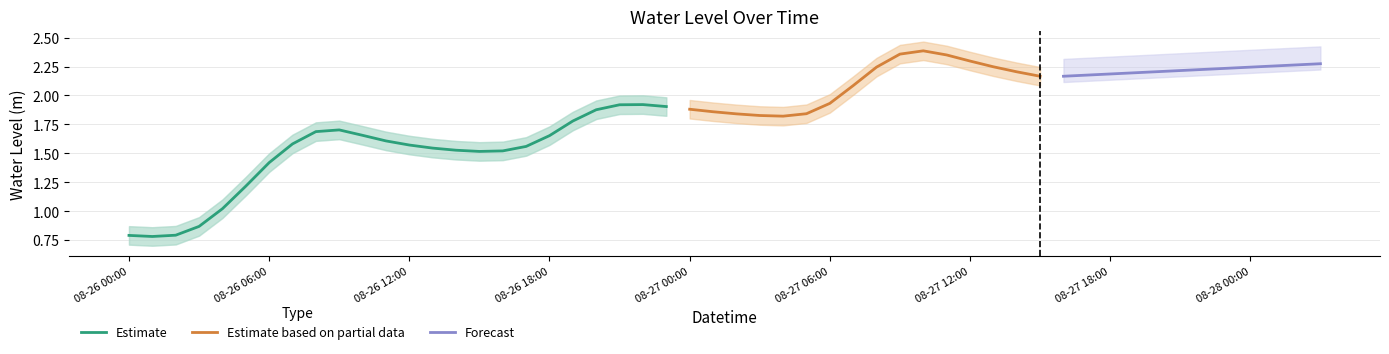

How many values are below 1?

4